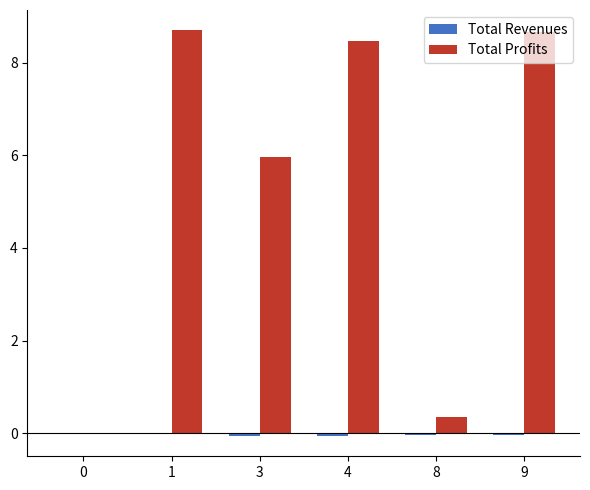

How many values in Total Profits are above zero?

5